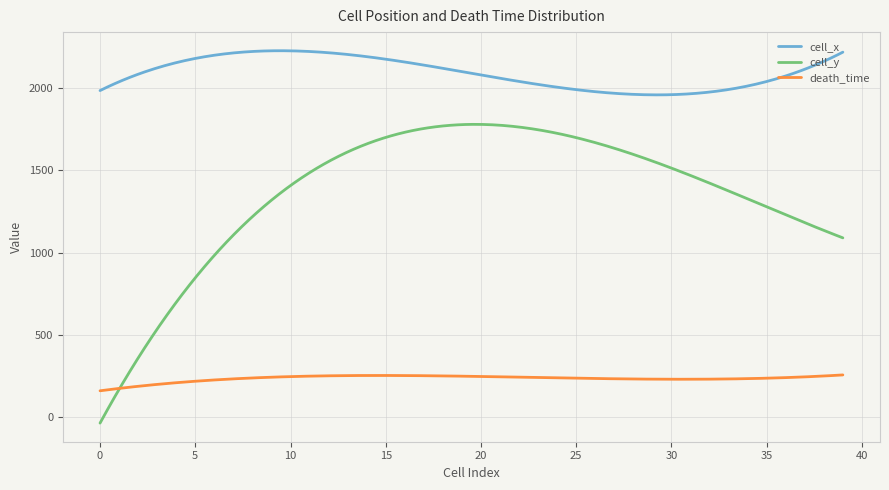

After their last crossing, which series has the higher values: death_time or cell_y?

cell_y